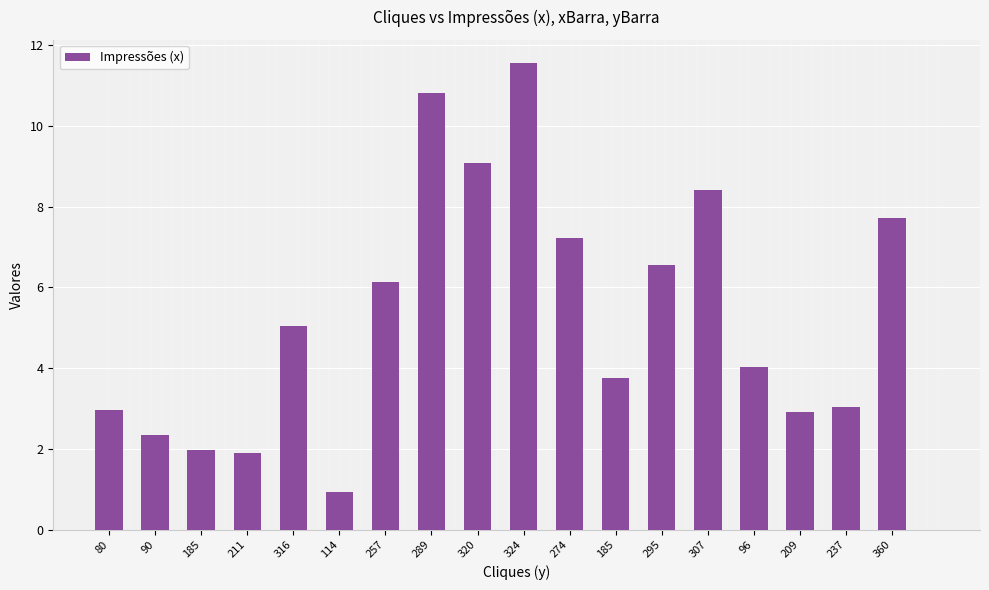

How many bars are there in total?

18